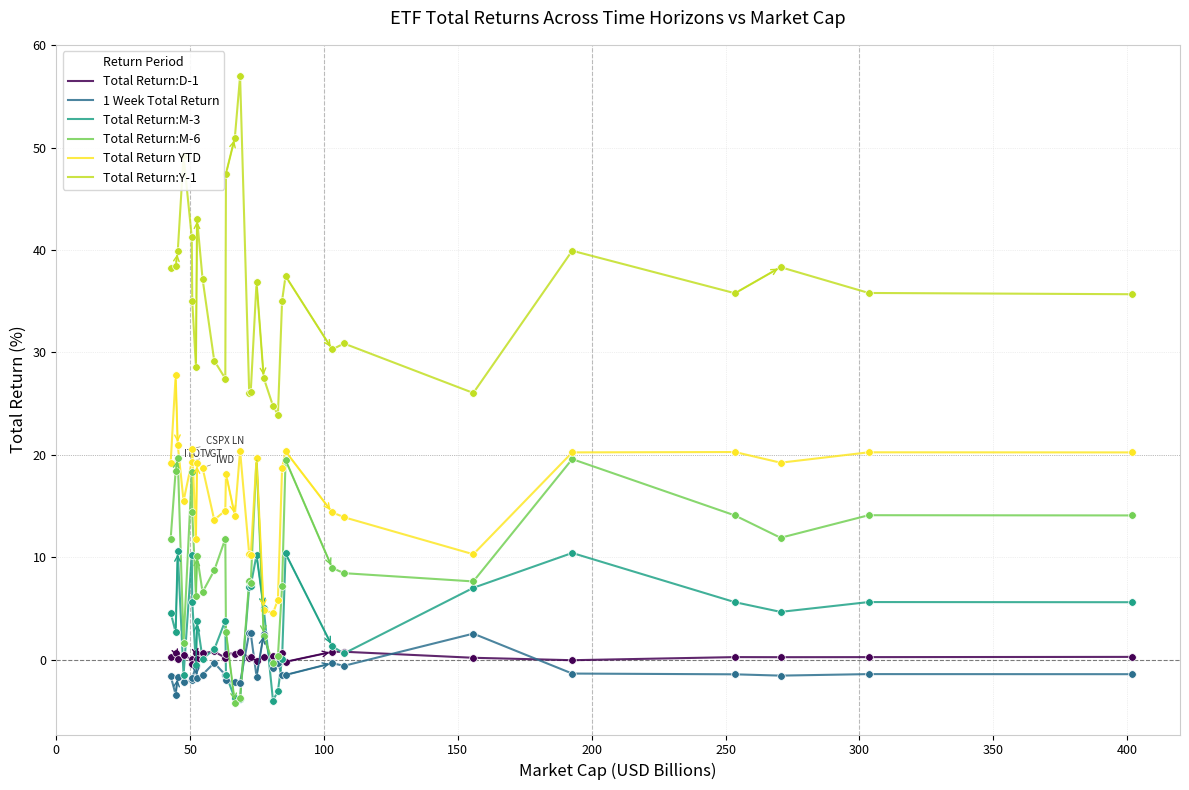

Which series has the largest total across all categories?

Total Return:Y-1